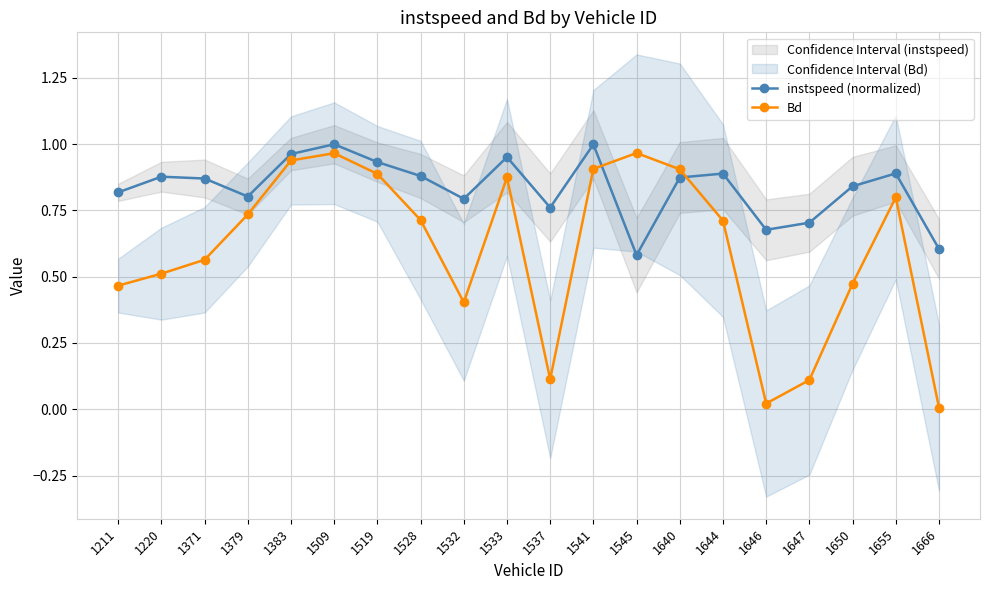

Rank the categories by instspeed (normalized) value from highest to lowest.

1509, 1541, 1383, 1533, 1519, 1655, 1644, 1528, 1220, 1640, 1371, 1650, 1211, 1379, 1532, 1537, 1647, 1646, 1666, 1545